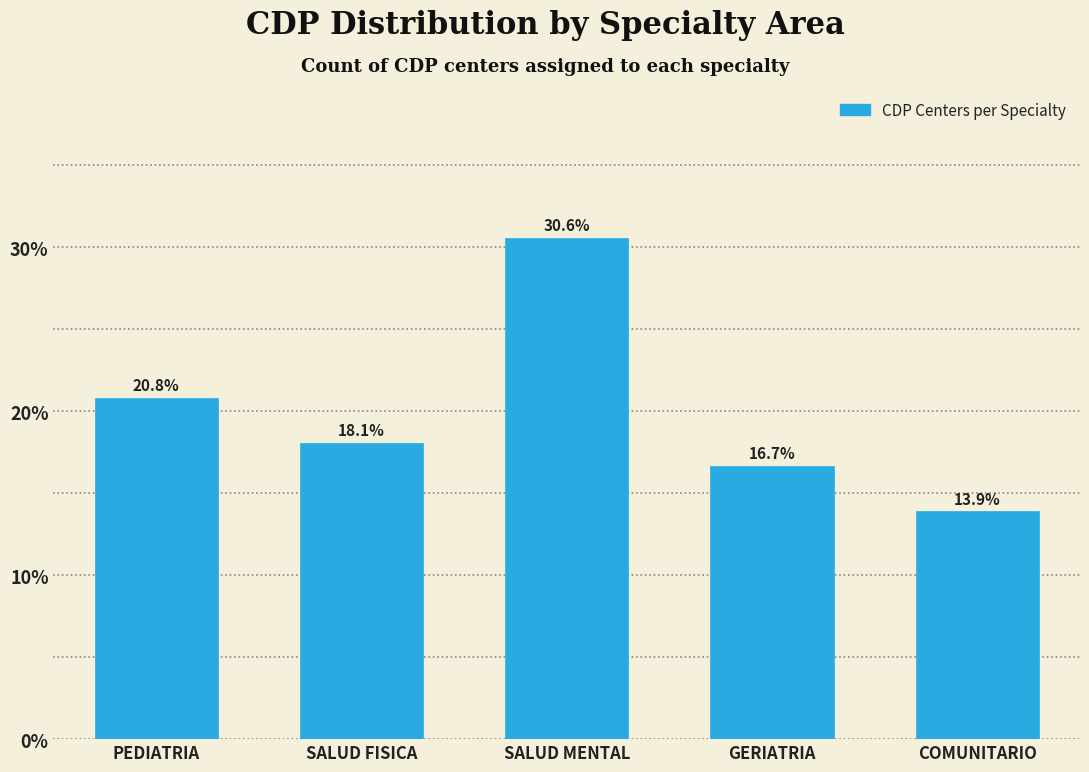

Reading left to right, transcribe all the data shown in this chart.

PEDIATRIA=20.8	SALUD FISICA=18.1	SALUD MENTAL=30.6	GERIATRIA=16.7	COMUNITARIO=13.9